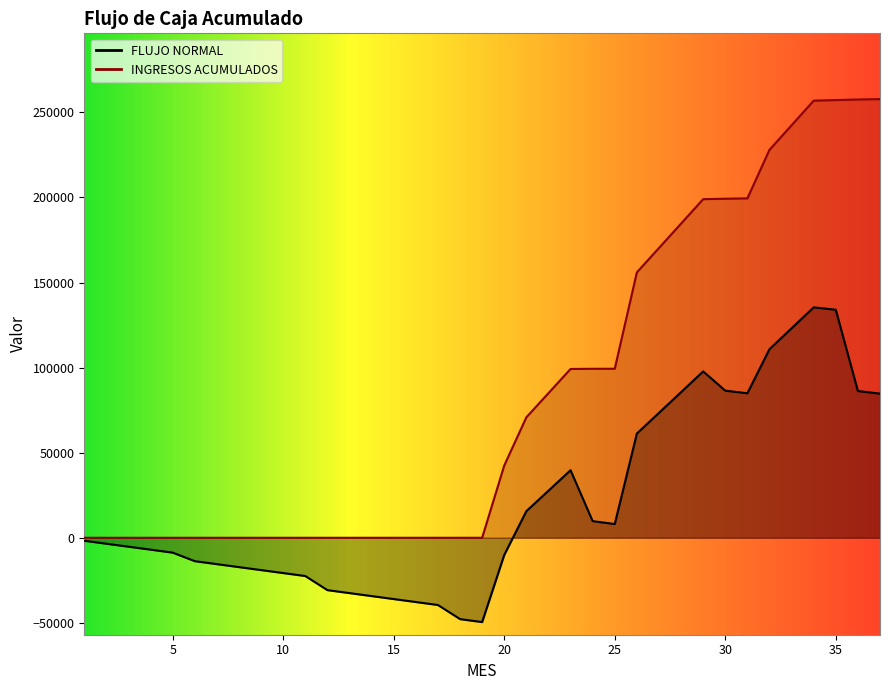

What is the value of the FLUJO NORMAL point at the 15th from the left?

-36012.8